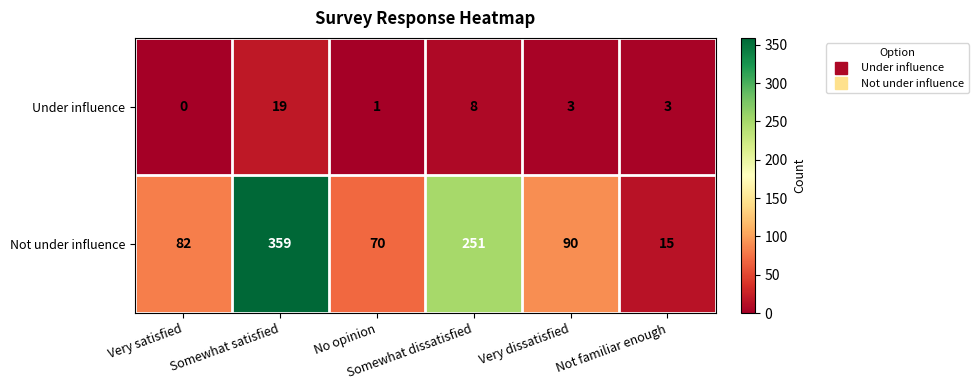

What is the difference between the highest and lowest values at No opinion?

69